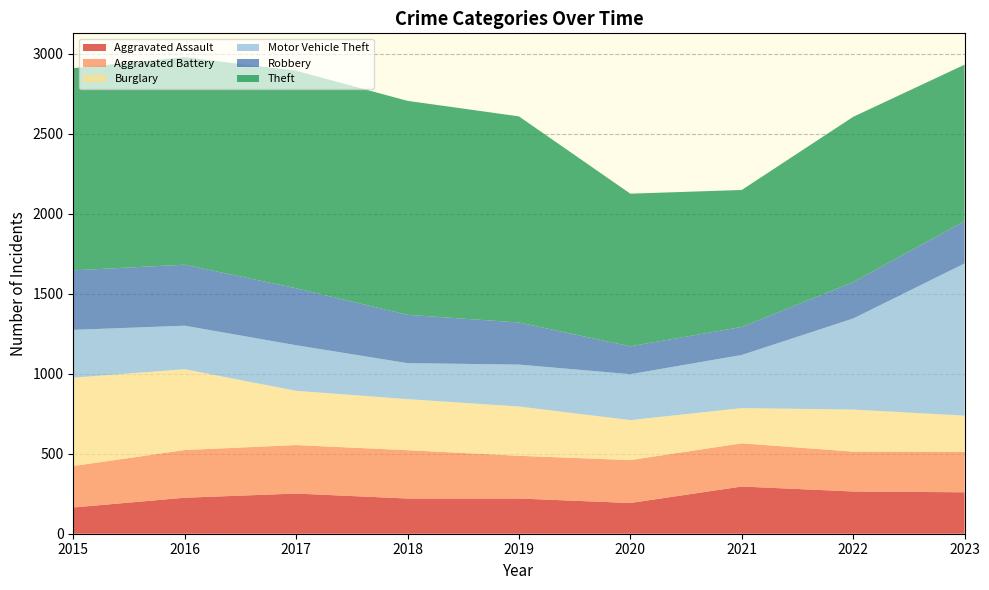

Reading left to right, list all the values displayed in this chart.

Aggravated Assault: 2015=164	2016=225	2017=251	2018=220	2019=220	2020=192	2021=295	2022=264	2023=259
Aggravated Battery: 2015=259	2016=298	2017=303	2018=302	2019=267	2020=268	2021=270	2022=249	2023=253
Burglary: 2015=552	2016=505	2017=339	2018=319	2019=308	2020=250	2021=220	2022=263	2023=226
Motor Vehicle Theft: 2015=299	2016=272	2017=285	2018=225	2019=262	2020=287	2021=332	2022=569	2023=951
Robbery: 2015=372	2016=381	2017=356	2018=302	2019=263	2020=174	2021=175	2022=227	2023=264
Theft: 2015=1263	2016=1297	2017=1359	2018=1337	2019=1288	2020=954	2021=856	2022=1033	2023=978